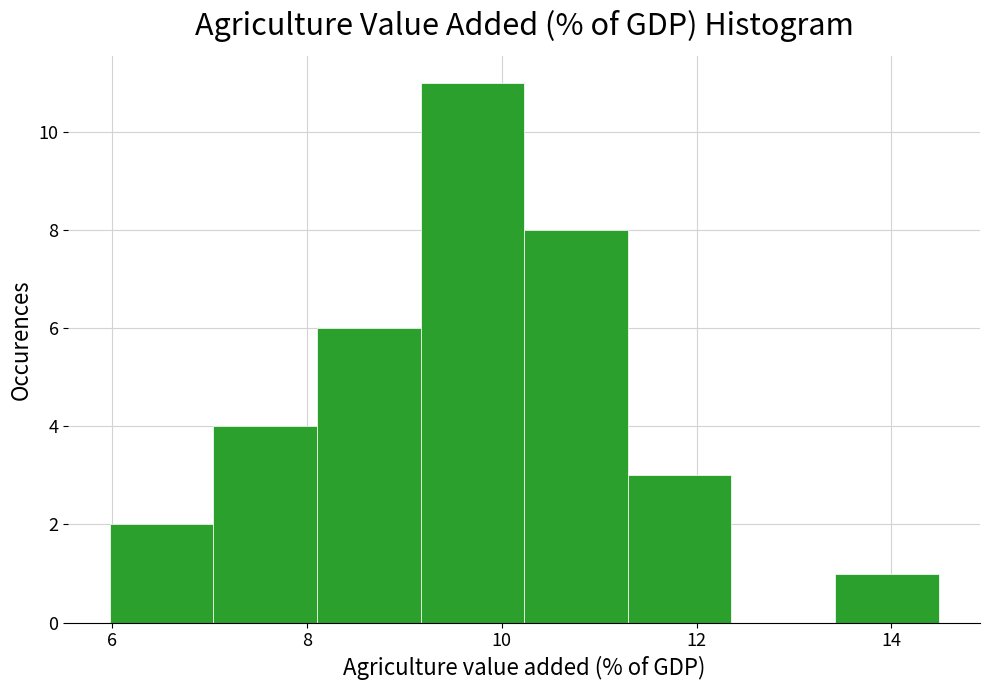

Reading left to right, transcribe this chart: for each bar, give the range it covers on the x-axis and its height. Neither the bar edges nor the heights are printed on the chart, so give them approximately, as read against the axes.

6.0 to 7.0: 2
7.0 to 8.2: 4
8.2 to 9.2: 6
9.2 to 10.2: 11
10.2 to 11.2: 8
11.2 to 12.4: 3
12.4 to 13.4: 0
13.4 to 14.4: 1